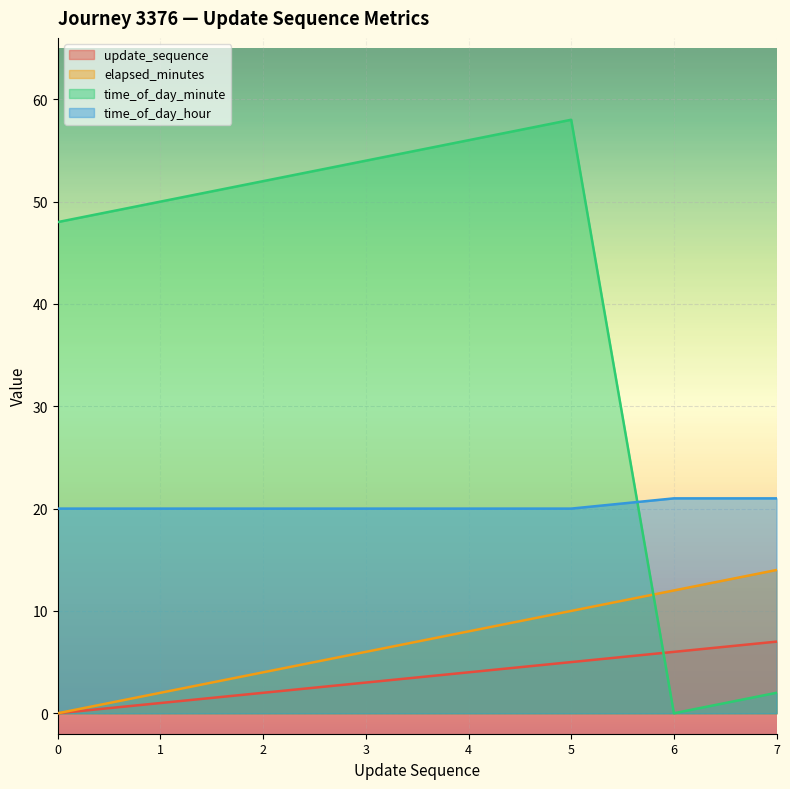

At which label does update_sequence first exceed 4?

5